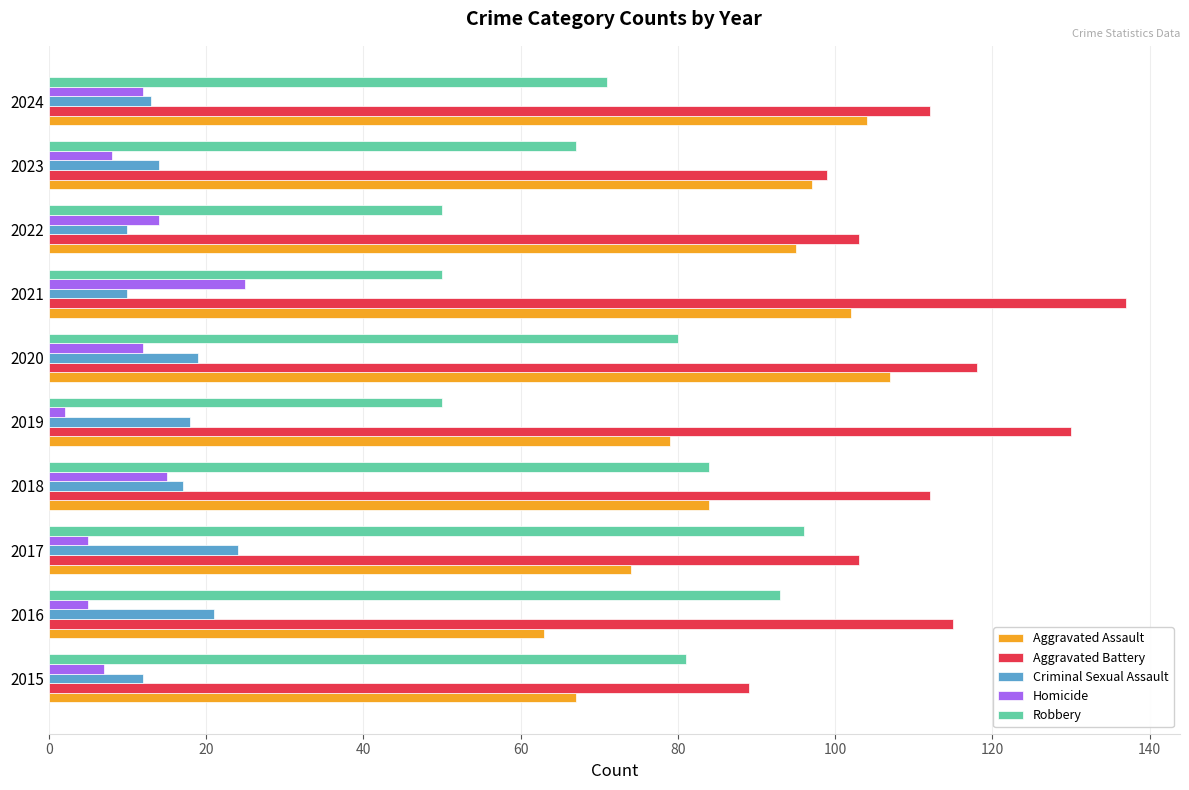

Where is Robbery nearest to the value 73?

2024